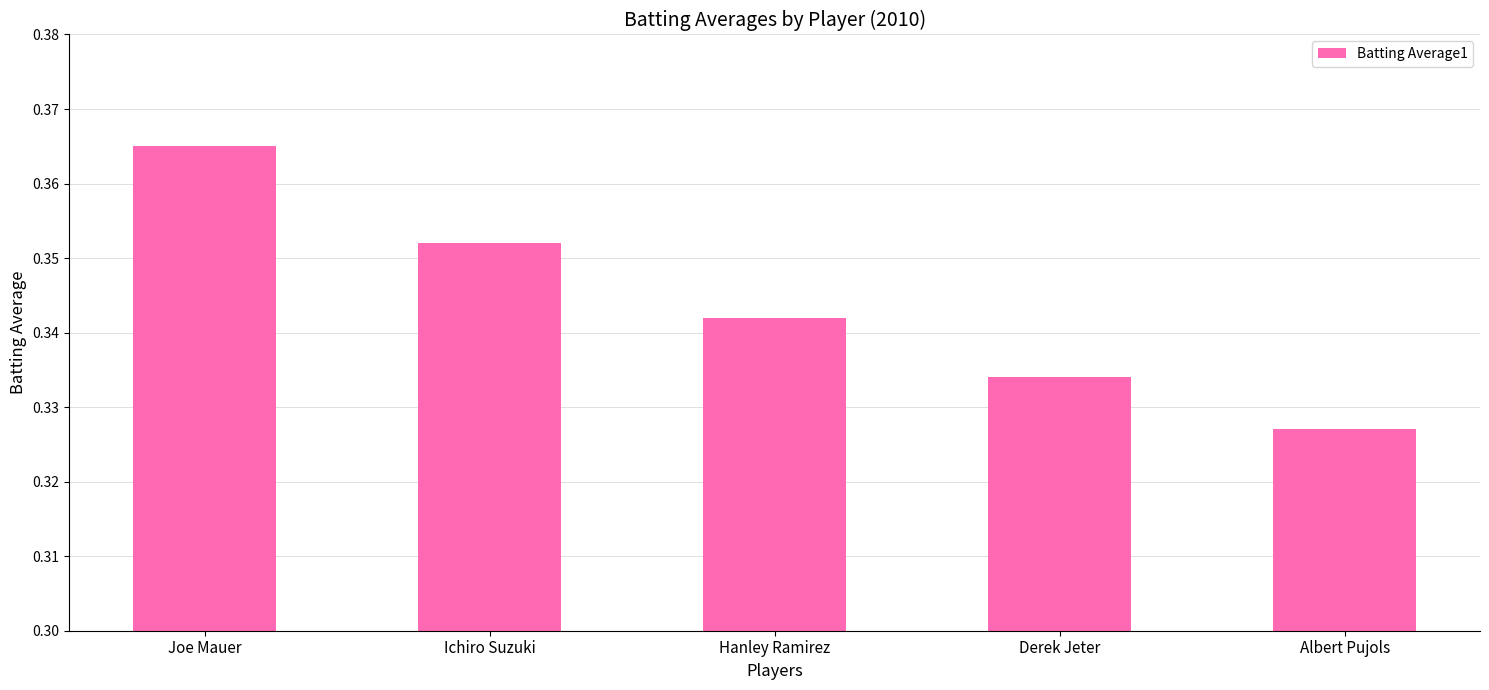

List the labels in order of value, smallest first.

Albert Pujols, Derek Jeter, Hanley Ramirez, Ichiro Suzuki, Joe Mauer